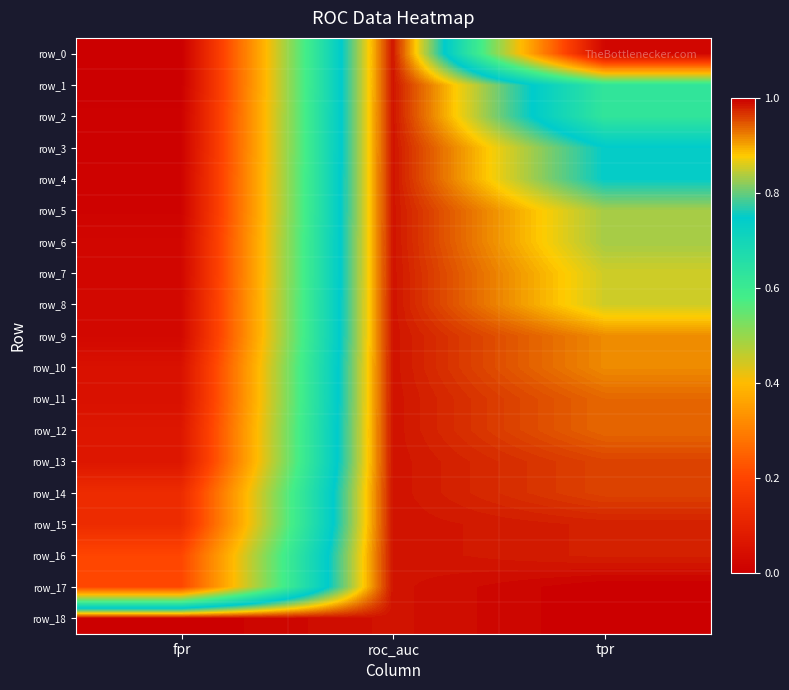

At how many categories does at least one series exceed 0?

3